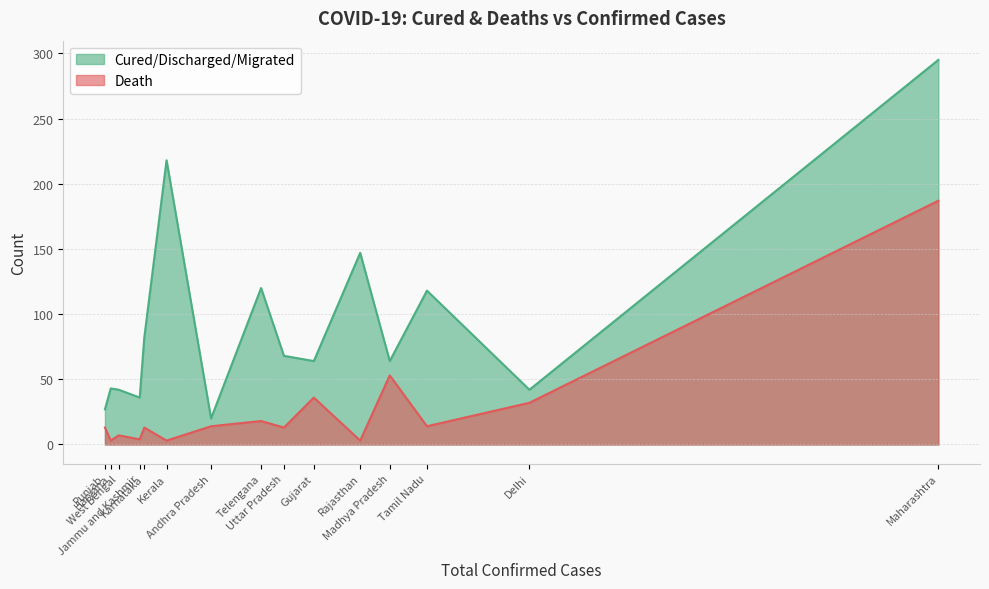

What are all the series names shown in the legend?

Cured/Discharged/Migrated, Death